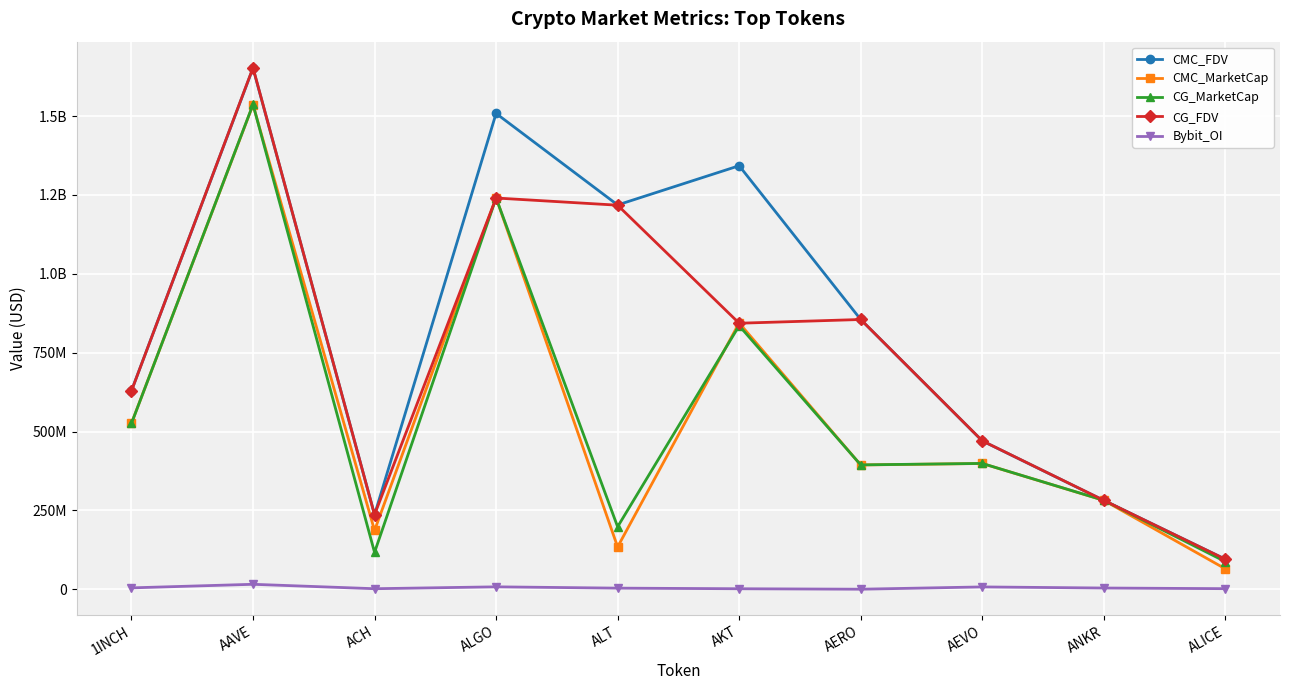

Reading right to left, transcribe all the data shown in this chart.

CMC_FDV: 95235966.7	281653601.8	470336220.7	855188710.0	1342761293.4	1218391670.9	1508512220.8	236271649.8	1652205558.4	629315313.7
CMC_MarketCap: 64677919.2	281653601.8	398621643.5	393949211.4	844171875.4	134023083.8	1241254009.2	186322645.4	1535852872.4	526154495.3
CG_MarketCap: 87515785.0	281839877.0	398815485.0	394193101.0	835531414.0	197987468.0	1240384304.0	116834550.0	1537003277.0	525788967.0
CG_FDV: 95039767.0	281839877.0	470564935.0	855188710.0	843364086.0	1217603902.0	1240384326.0	236330604.0	1653443115.0	628878118.0
Bybit_OI: 1724773.0	3757558.0	7242909.0	0.0	1464030.0	3406854.0	7524552.0	1553015.0	15591877.0	4262532.0